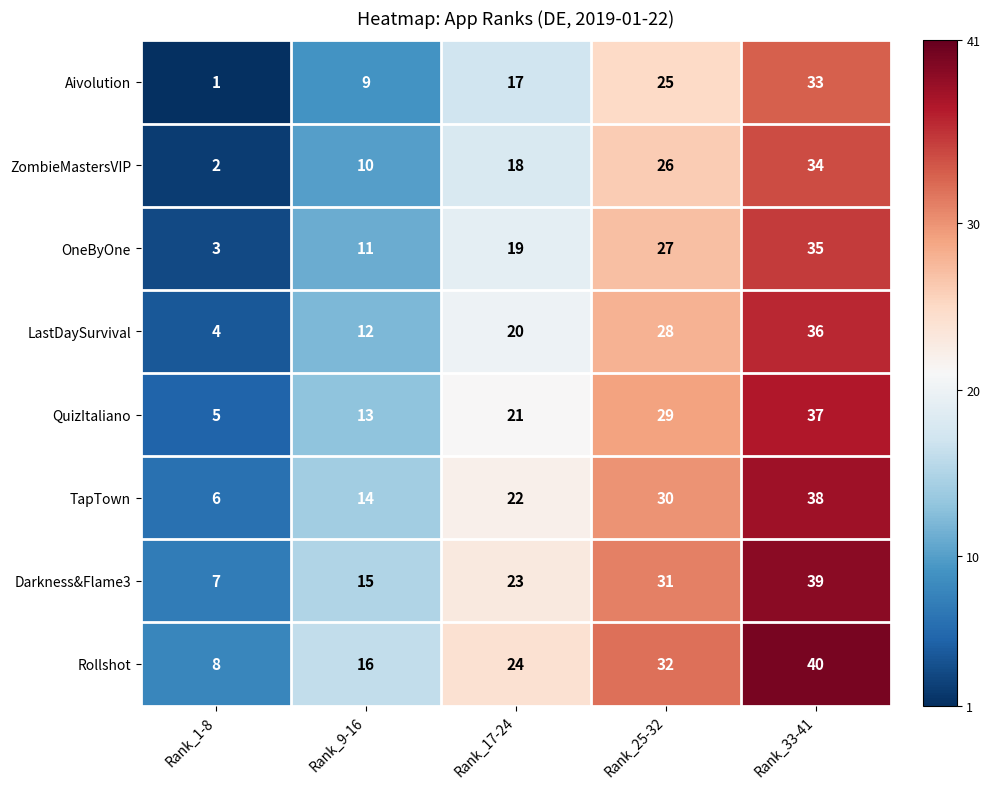

The value of Aivolution at Rank_25-32 is 25. True or false?

True